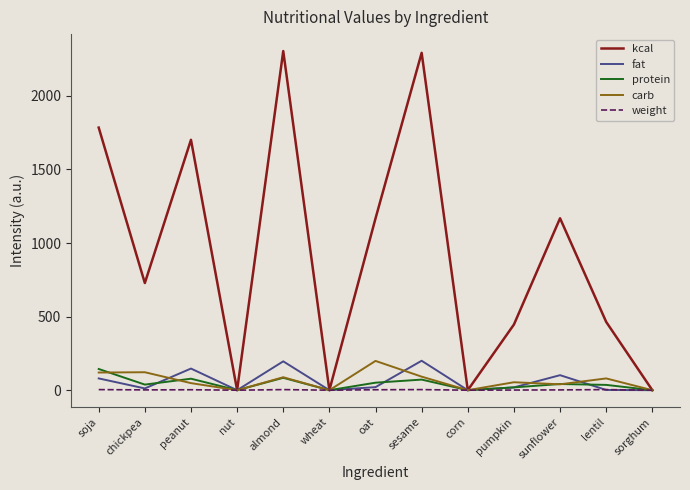

What are all the series names shown in the legend?

kcal, fat, protein, carb, weight